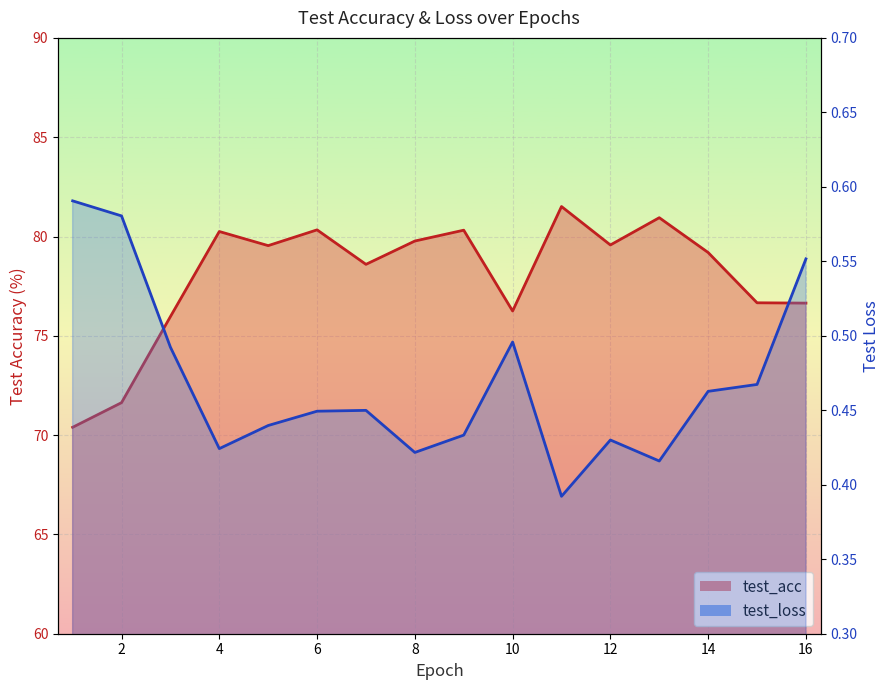

True or false: test_acc line has a value of 115.0 at 16.

False